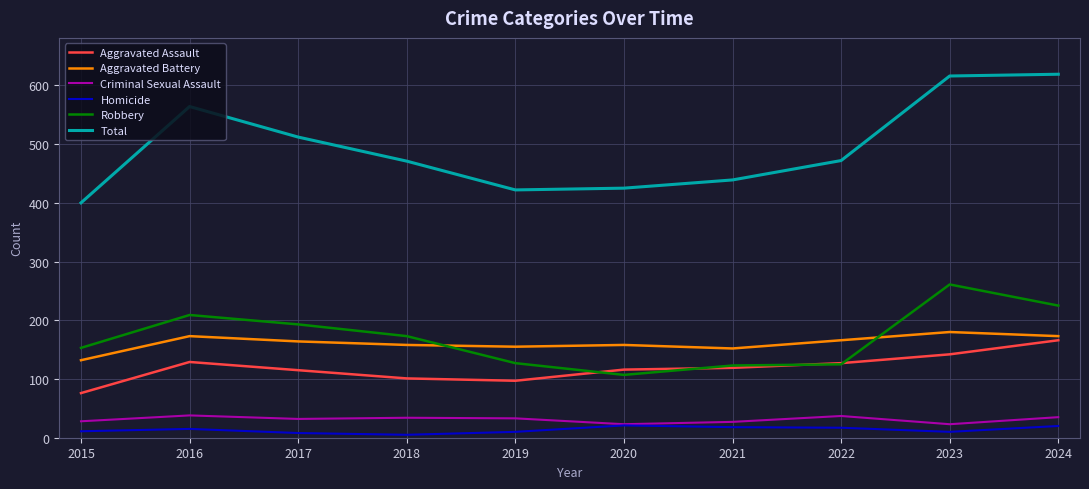

Which series has the largest range (max minus min)?

Total